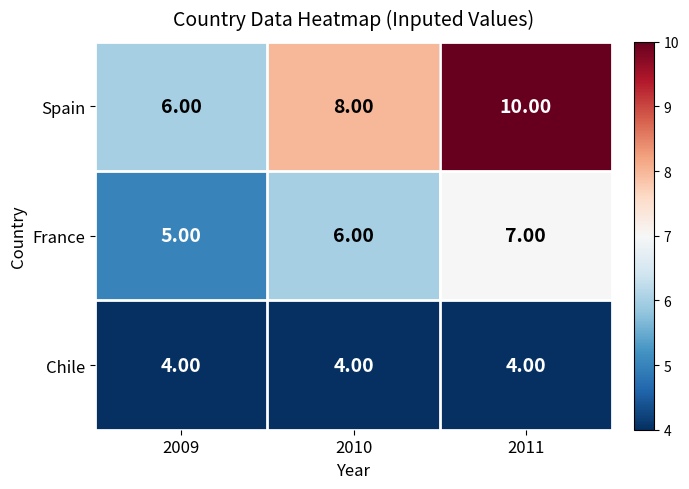

Which series changed the most between 2009 and 2011?

Spain